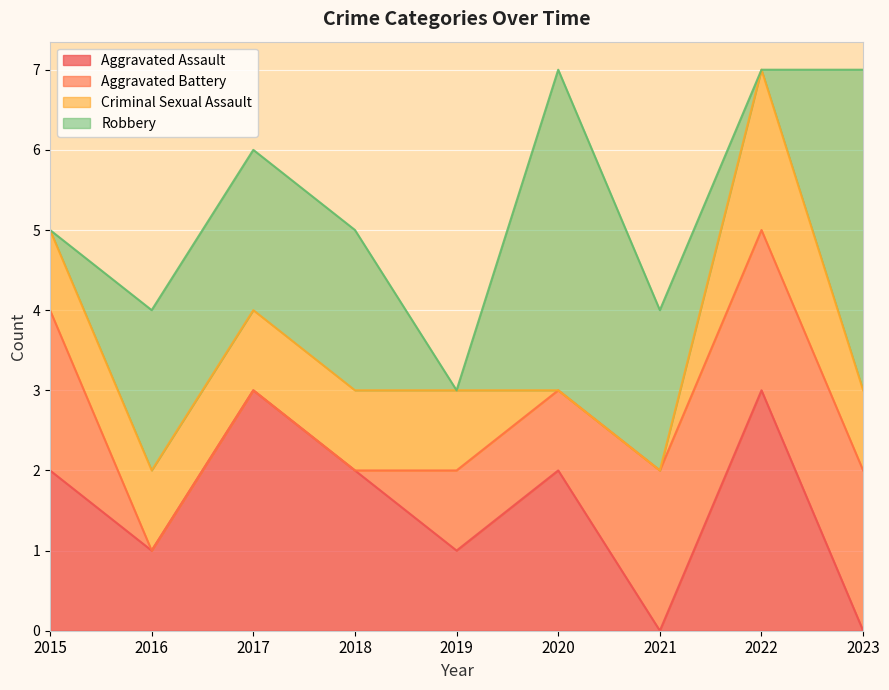

True or false: Robbery has more than 1 points higher than both neighbors.

False